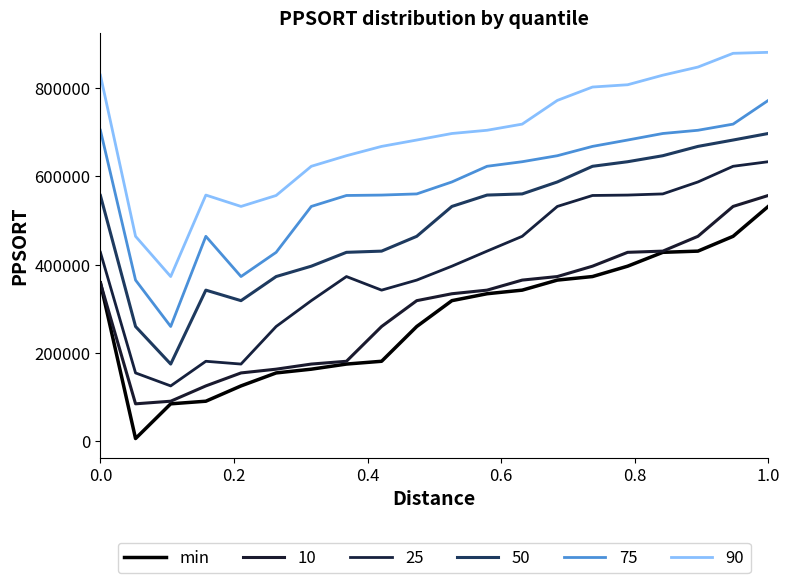

How many lines are shown in the chart?

6